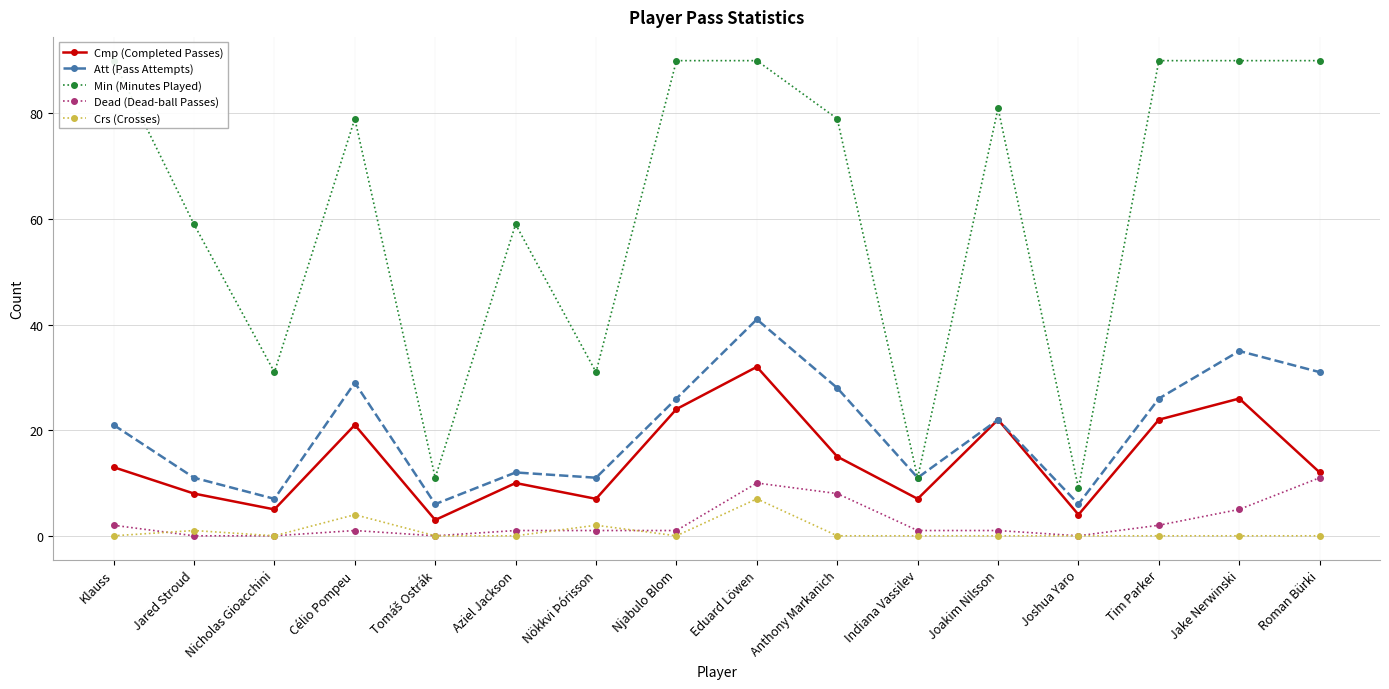

True or false: Crs (Crosses) and Min (Minutes Played) cross at least once.

False